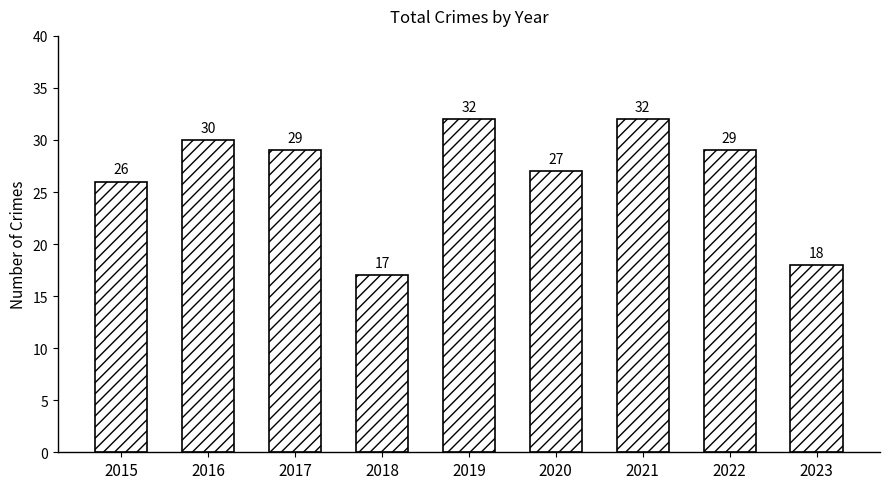

The chart shows a value of 56 at 2019. True or false?

False